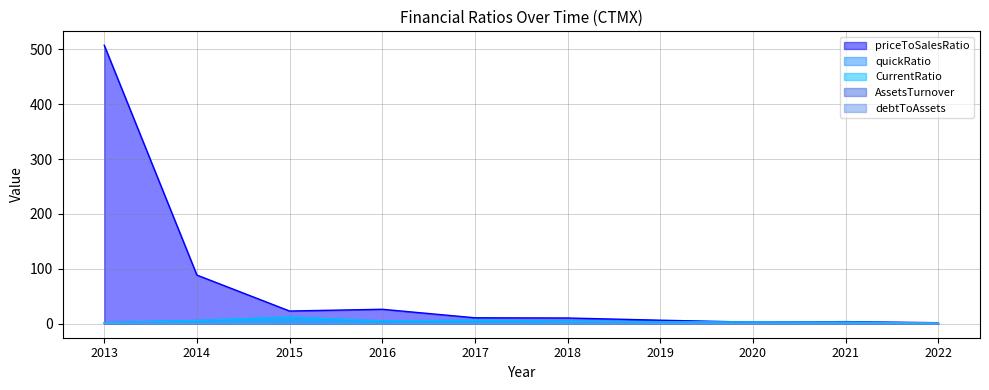

At which label does priceToSalesRatio reach its peak?

2013